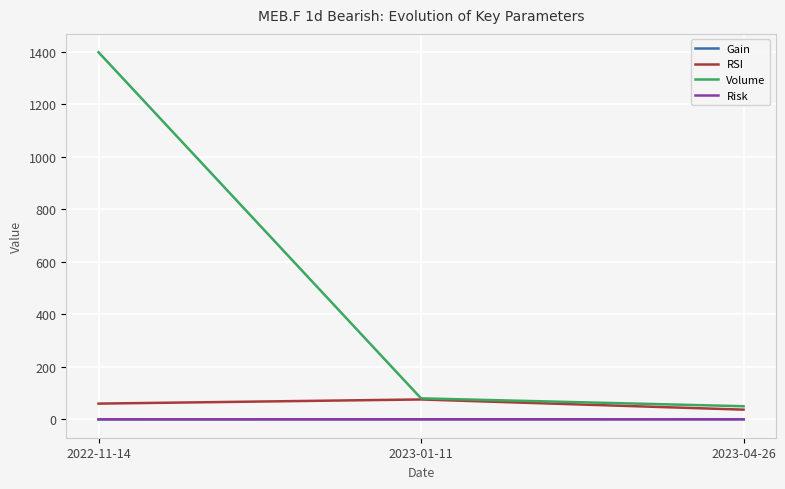

What is the maximum value shown in the chart?

1398.0